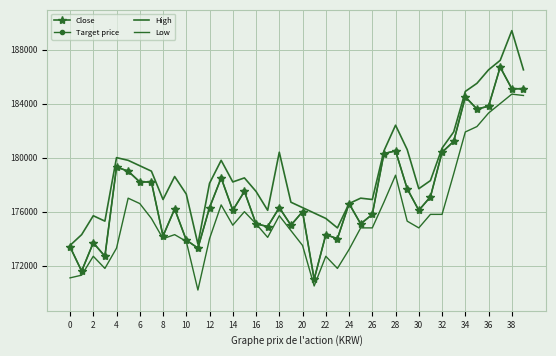

True or false: Low and Close cross at least once.

False